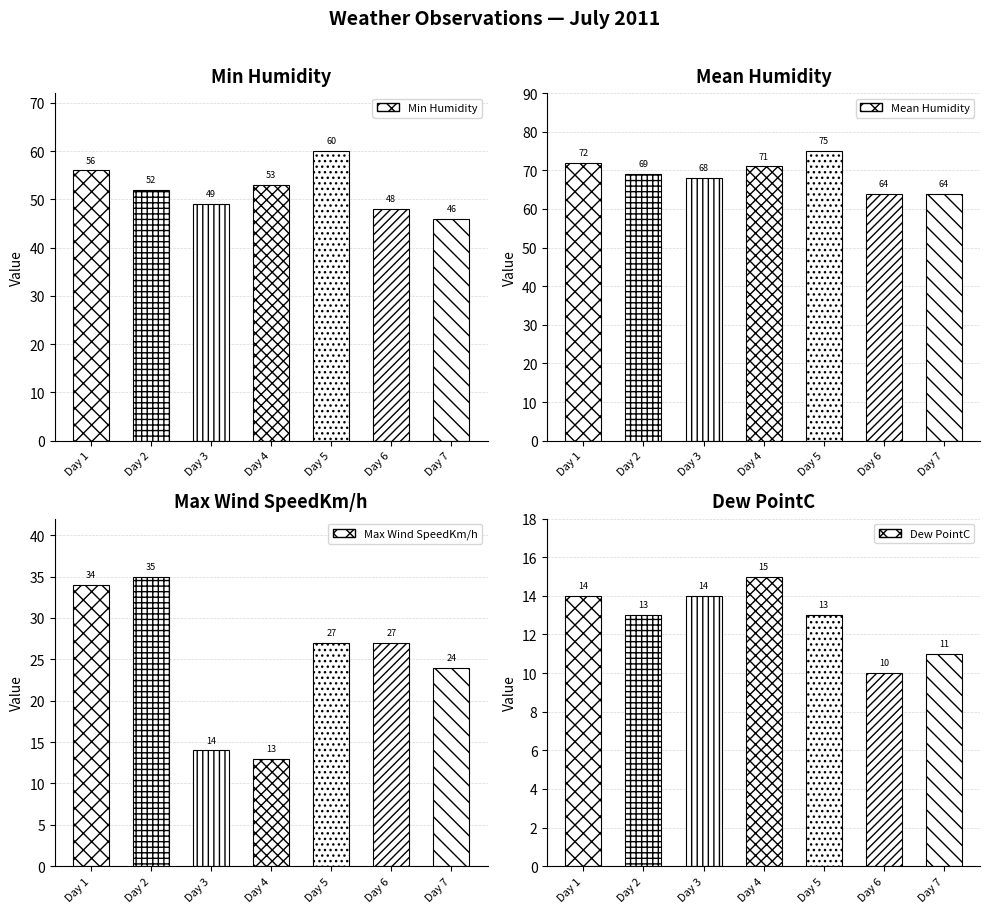

What is the average value of the Min Humidity series?

52